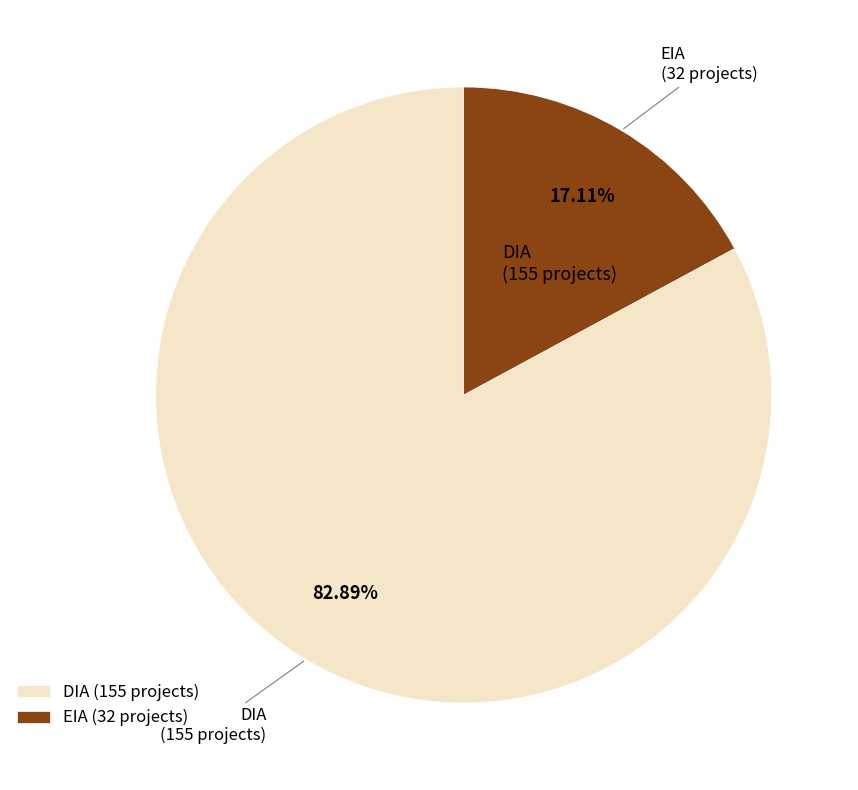

What is the smallest slice in the pie chart?

EIA